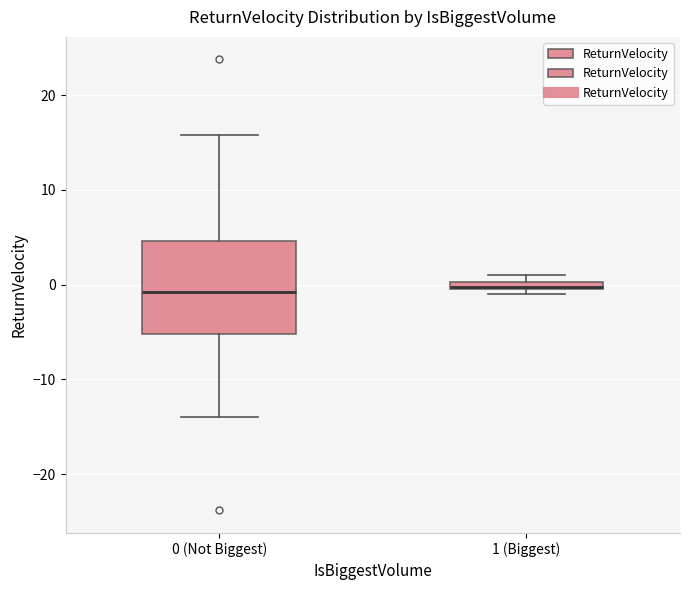

Comparing the boxes themselves (not the whiskers), which one is the tallest?

0 (Not Biggest)